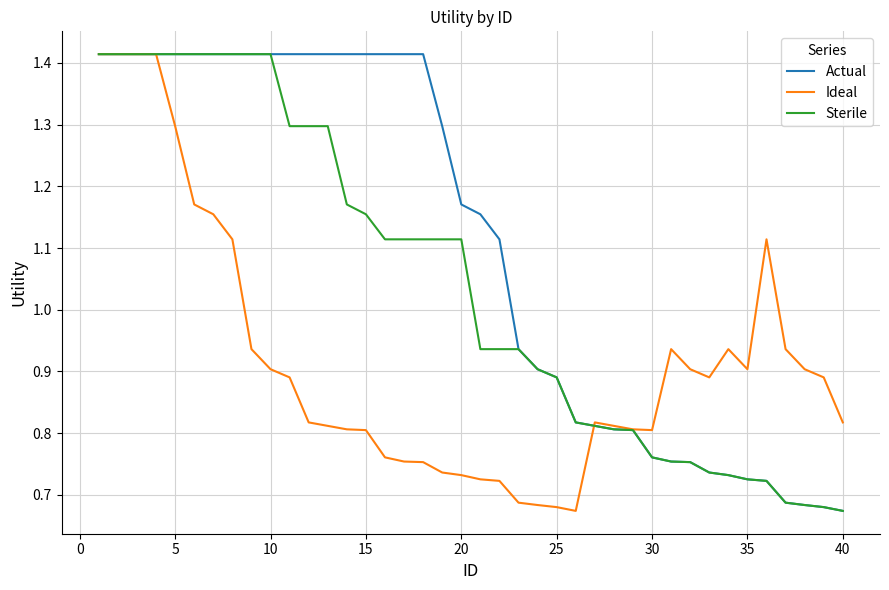

Which series has the largest total across all categories?

Actual